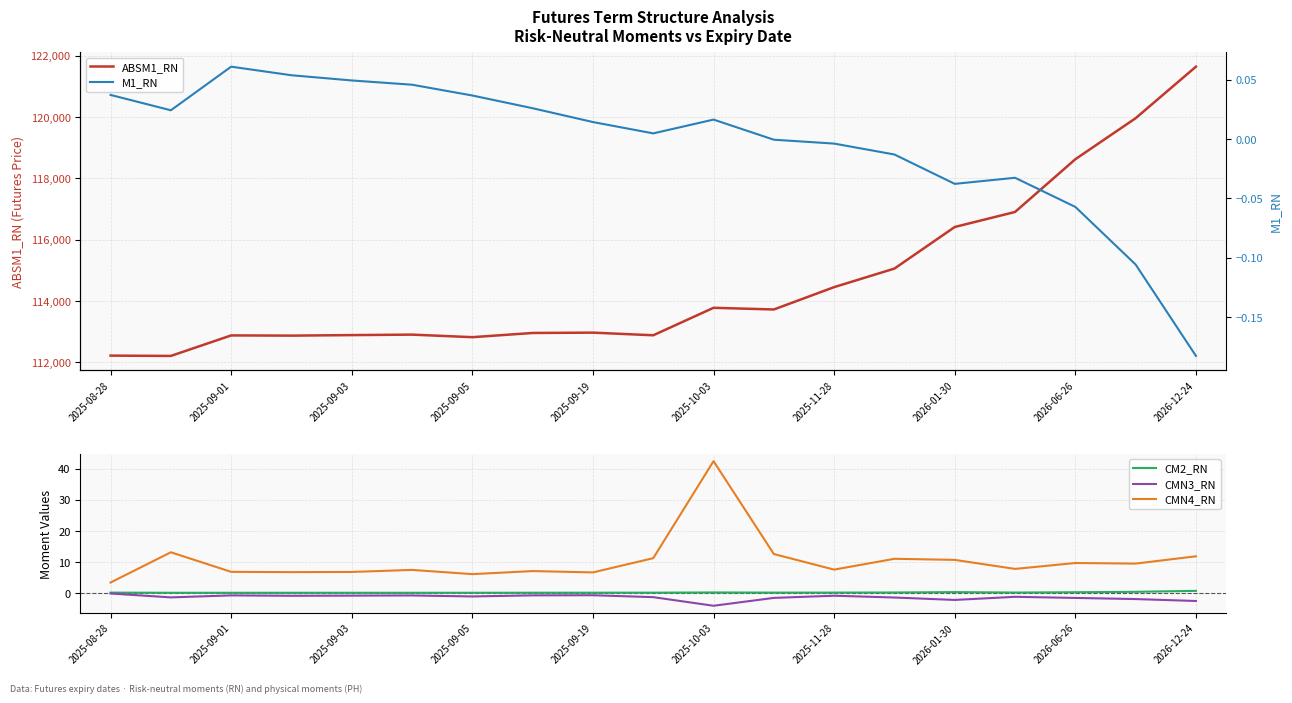

In ABSM1_RN, how many points are lower than both neighbors (excluding endpoints)?

5